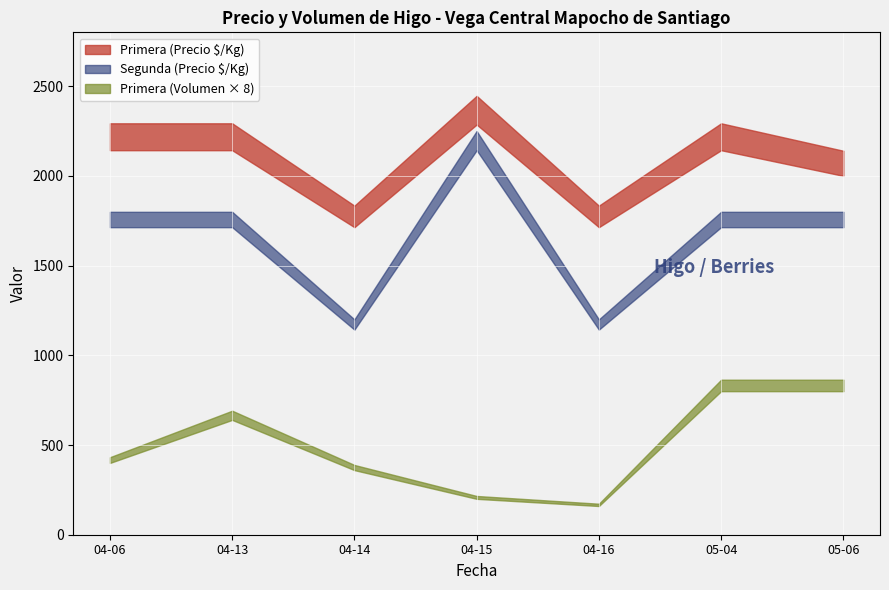

Where is the first local maximum for Volumen?

2021-04-13